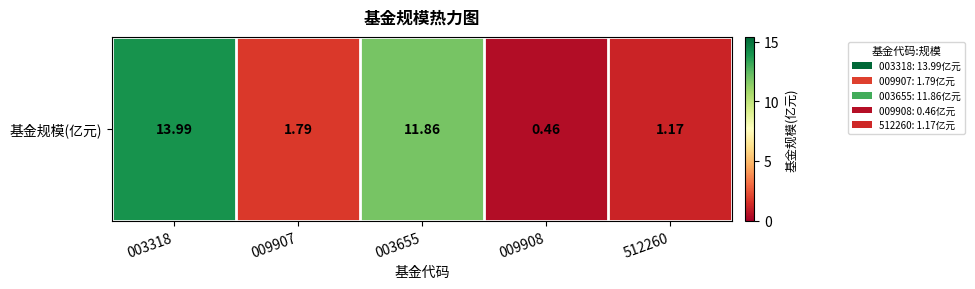

What is the difference between the maximum and minimum values?

13.5